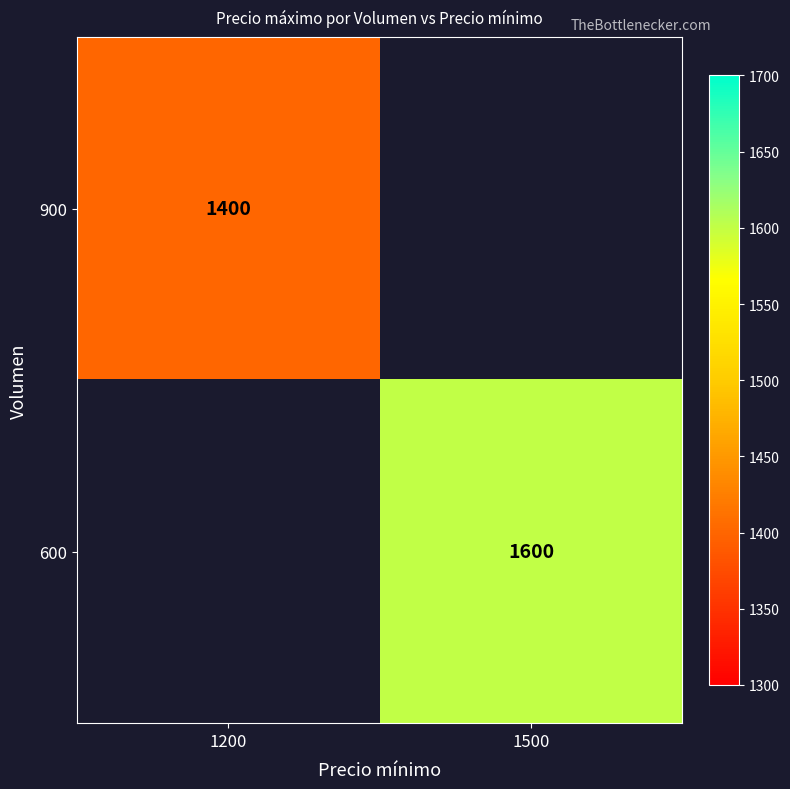

The 900 series shows 1400 at 1200. True or false?

True